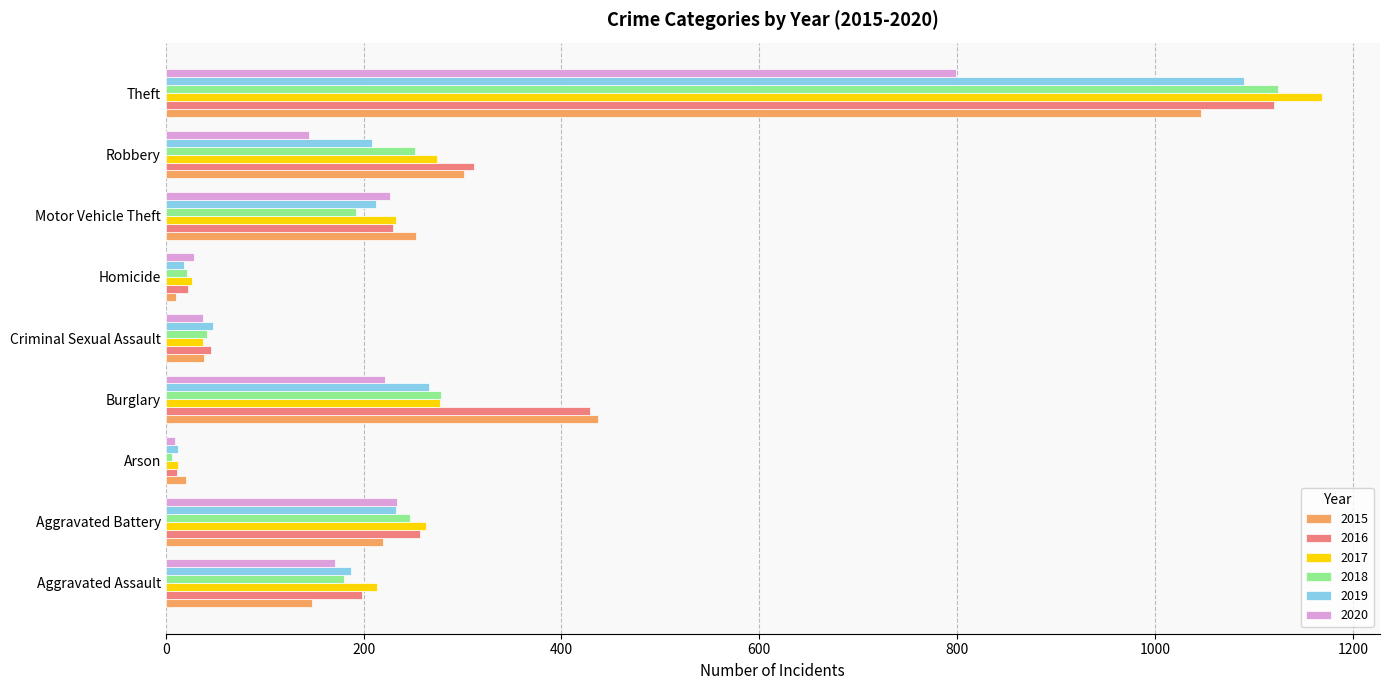

The value of 2020 at Burglary is 222. True or false?

True